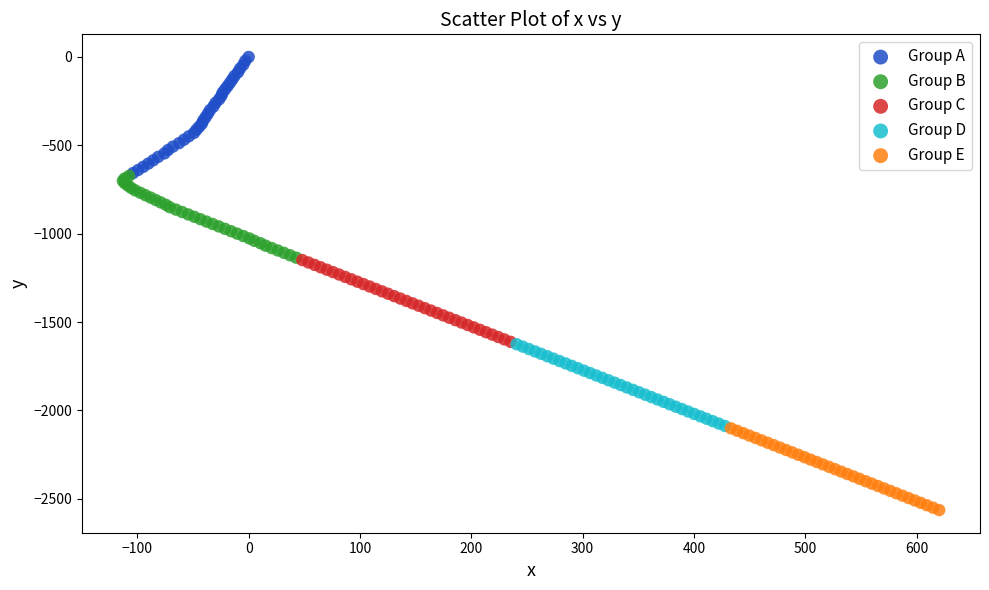

Which series reaches the maximum Y coordinate?

Group A